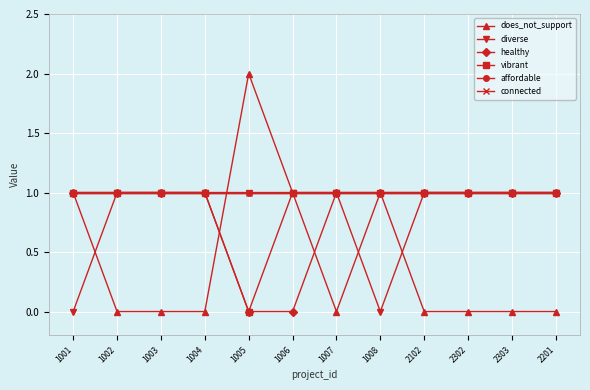

What value does the healthy series have at 2302?

1